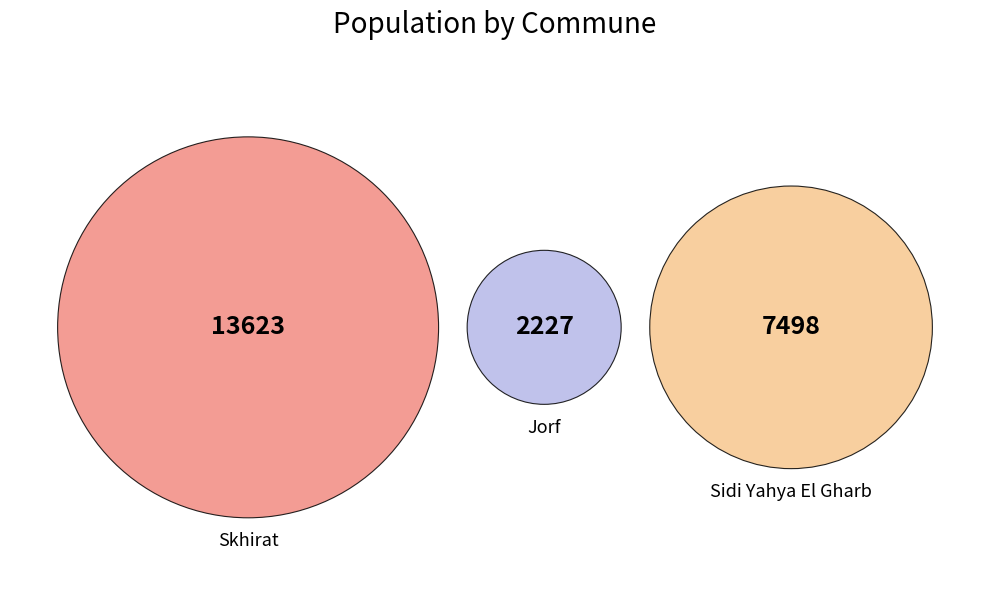

What percentage is NOT represented by Skhirat?

41.7%